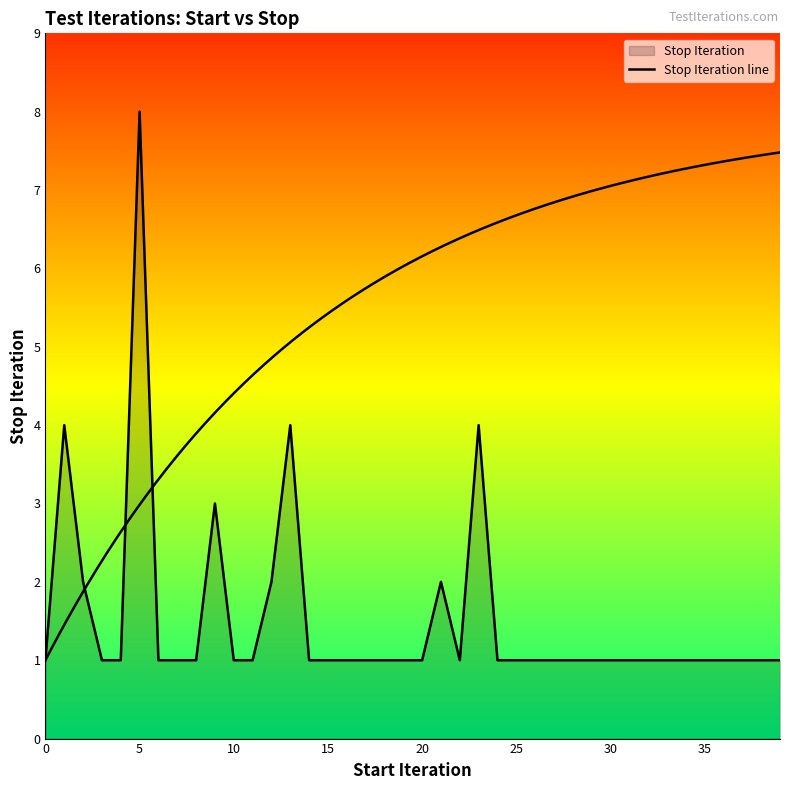

The value at 17 is 2. True or false?

False